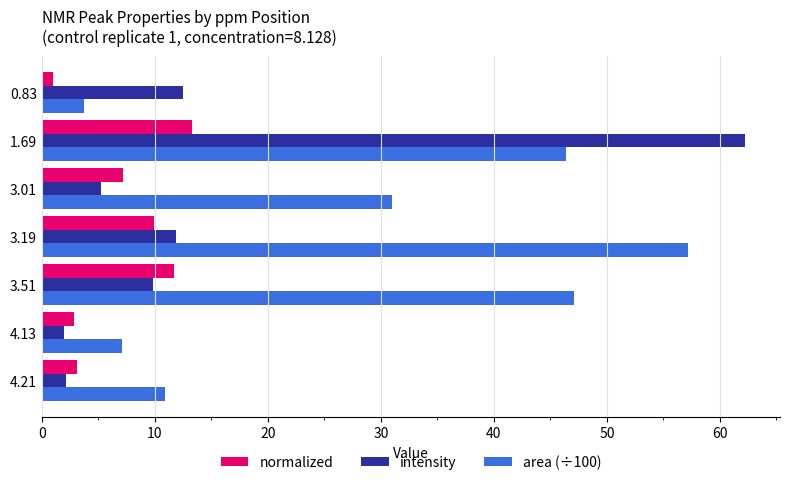

How many values in the normalized series are below 7?

3